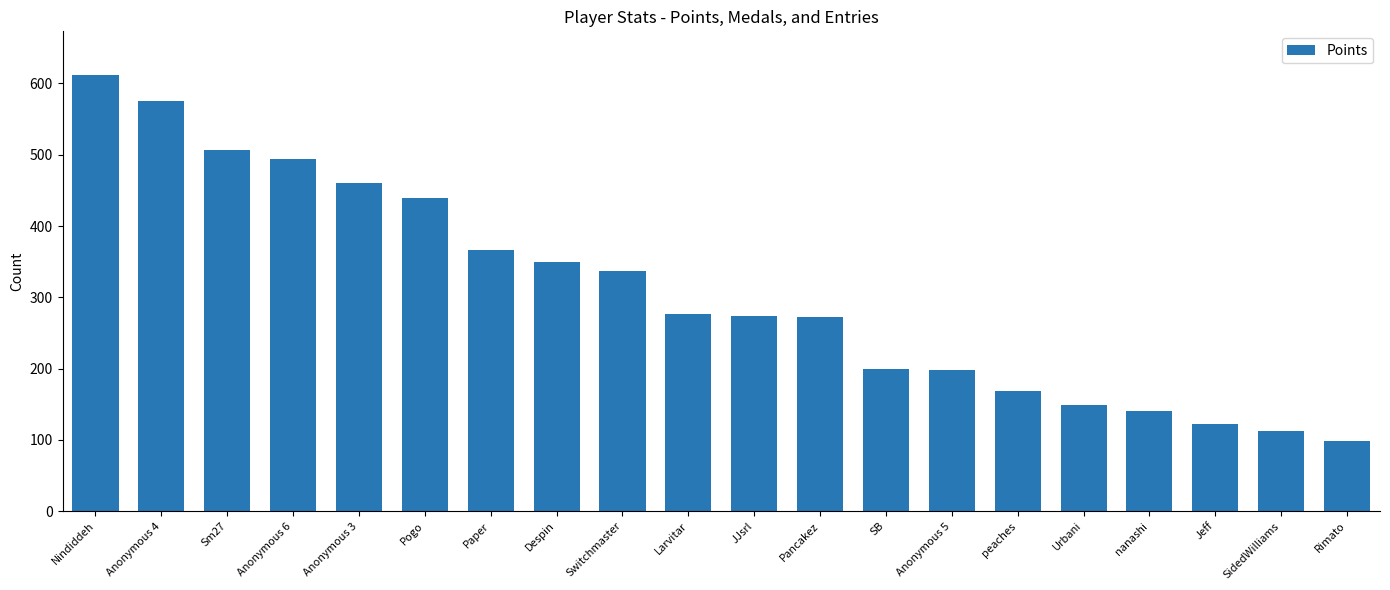

What is the sum of the values at JJsrl and Sm27?

780